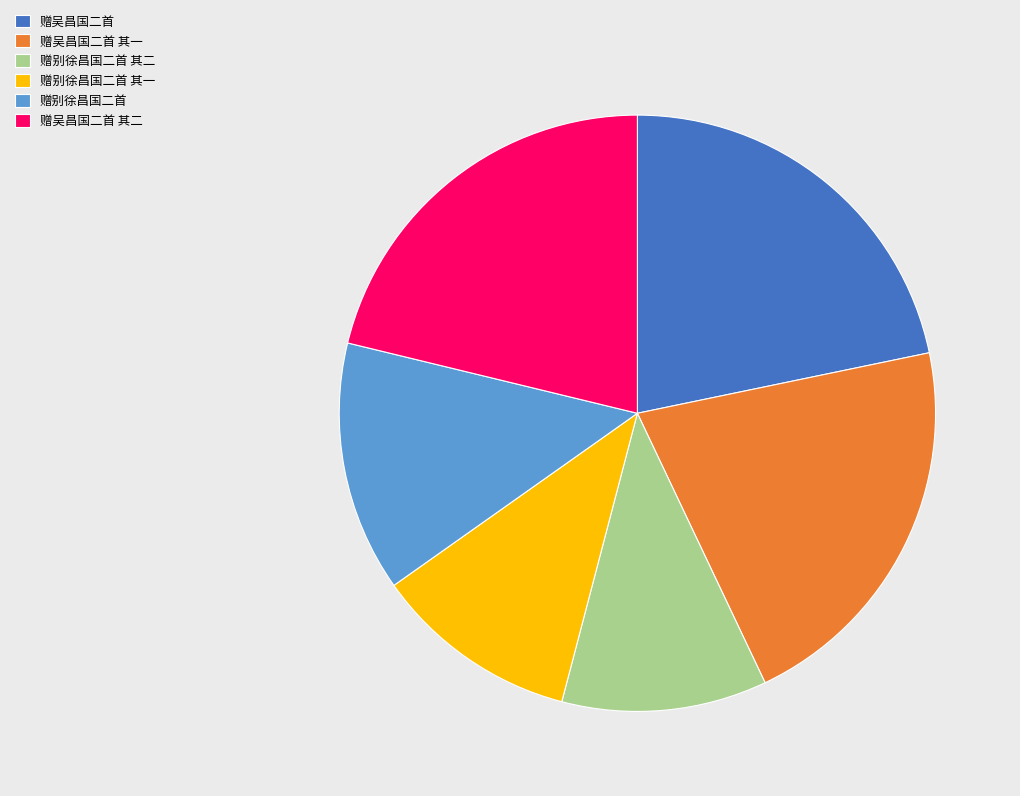

Combined, do 赠吴昌国二首 其二 and 赠别徐昌国二首 account for over 50%?

No